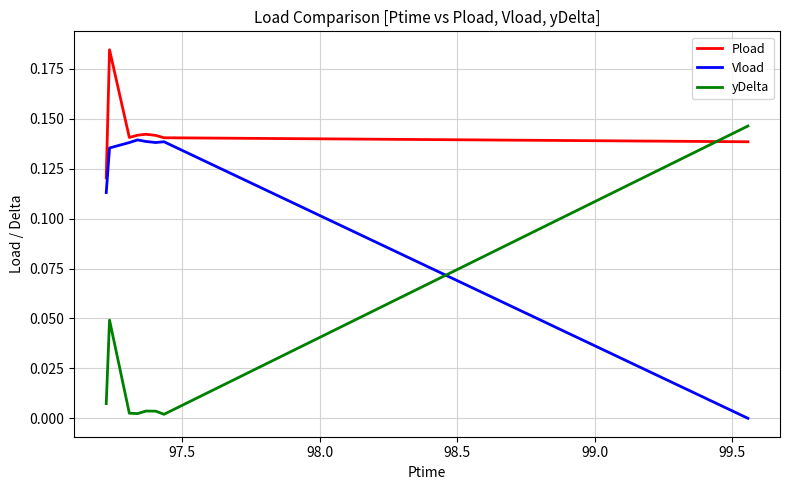

What are all the series names shown in the legend?

Pload, Vload, yDelta